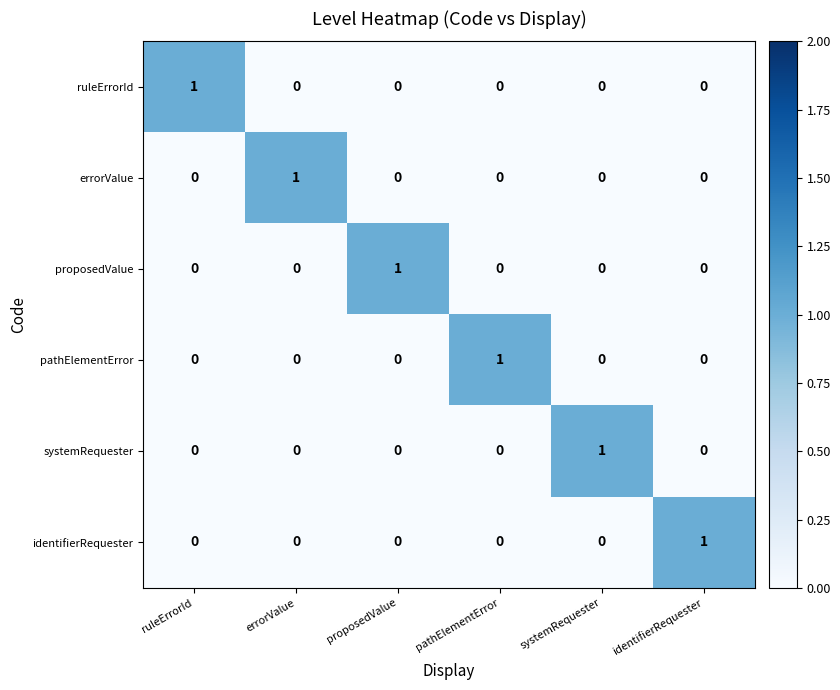

The errorValue series shows 1 at systemRequester. True or false?

False